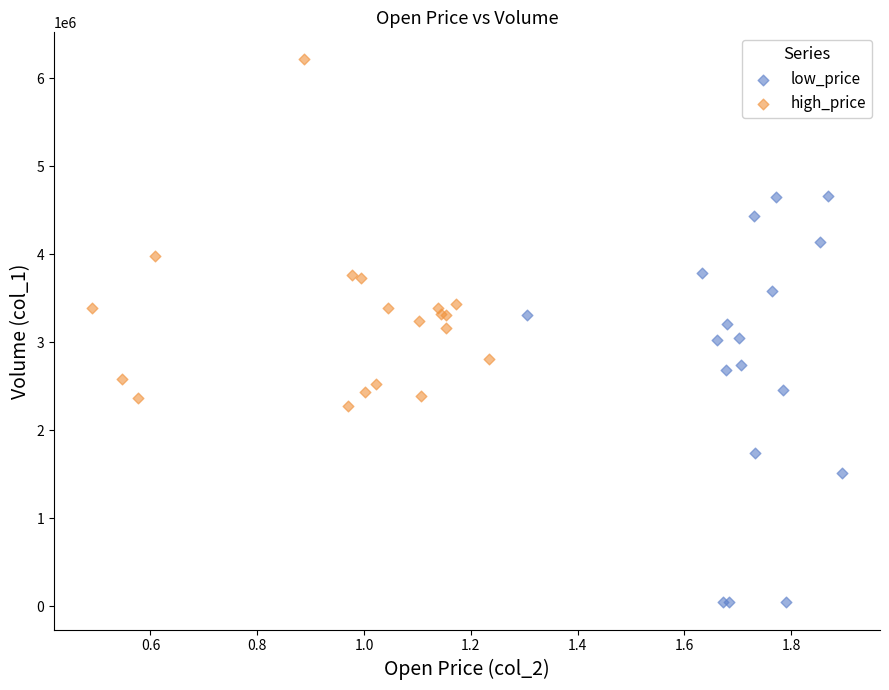

Which series contains the lowest Y value?

low_price